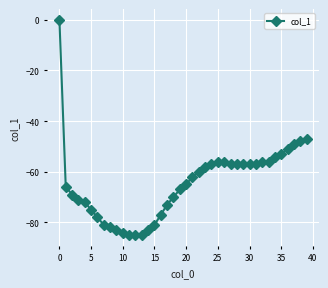

What is the difference between the second highest and minimum values?

38